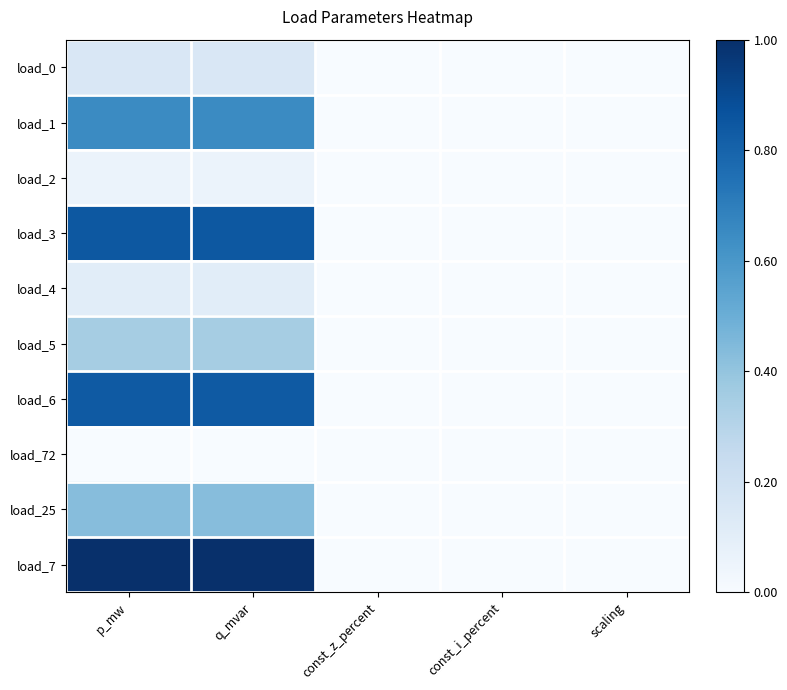

Which series has the largest total across all categories?

load_7